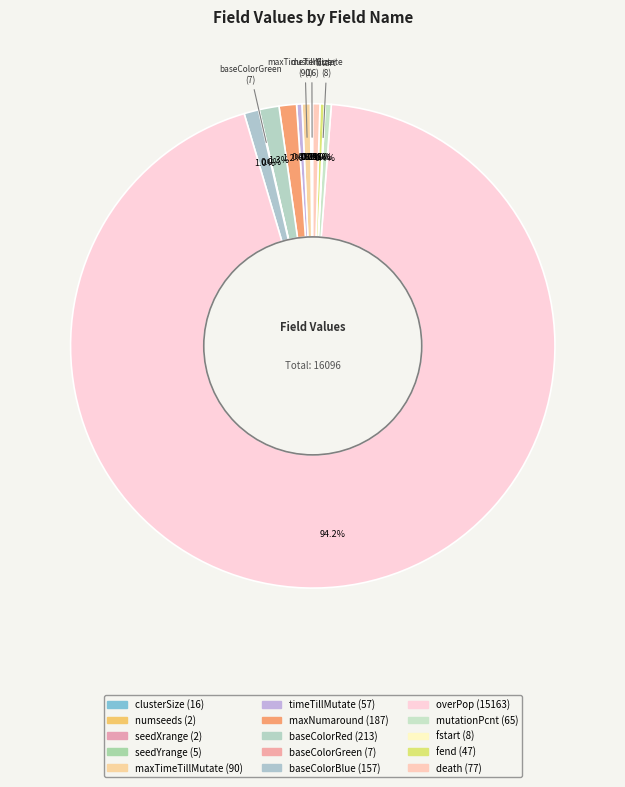

True or false: timeTillMutate accounts for 0% of the total.

True